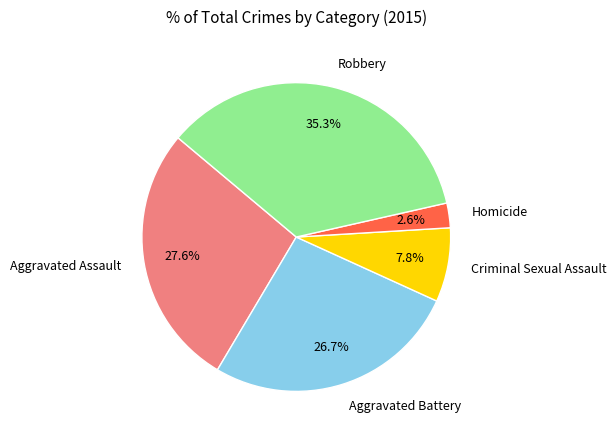

To the nearest percent, what portion does Aggravated Battery represent?

27%